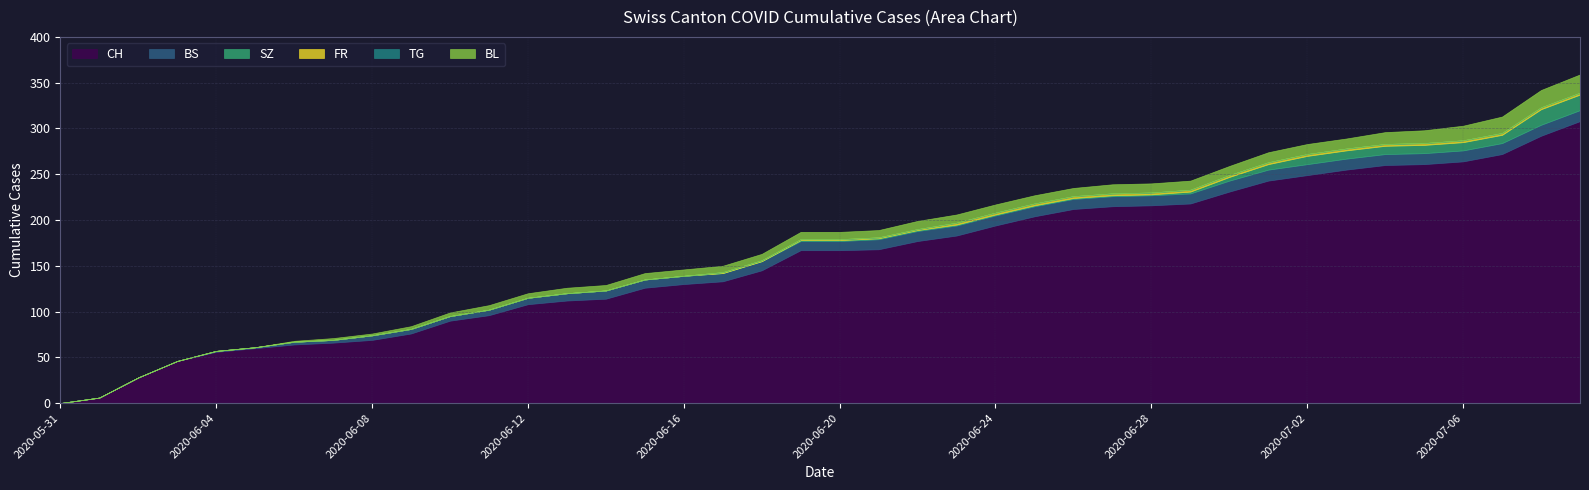

True or false: BL has more than 1 points higher than both neighbors.

False